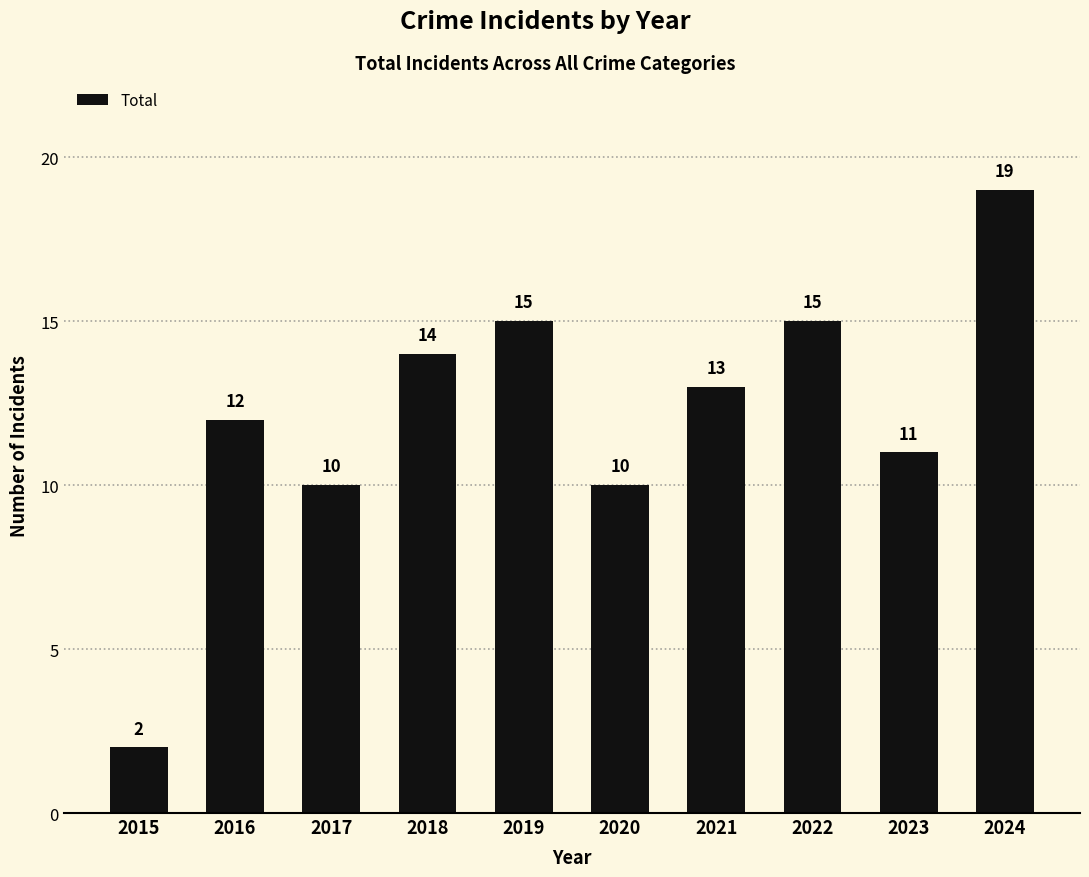

How many values are below 13?

5